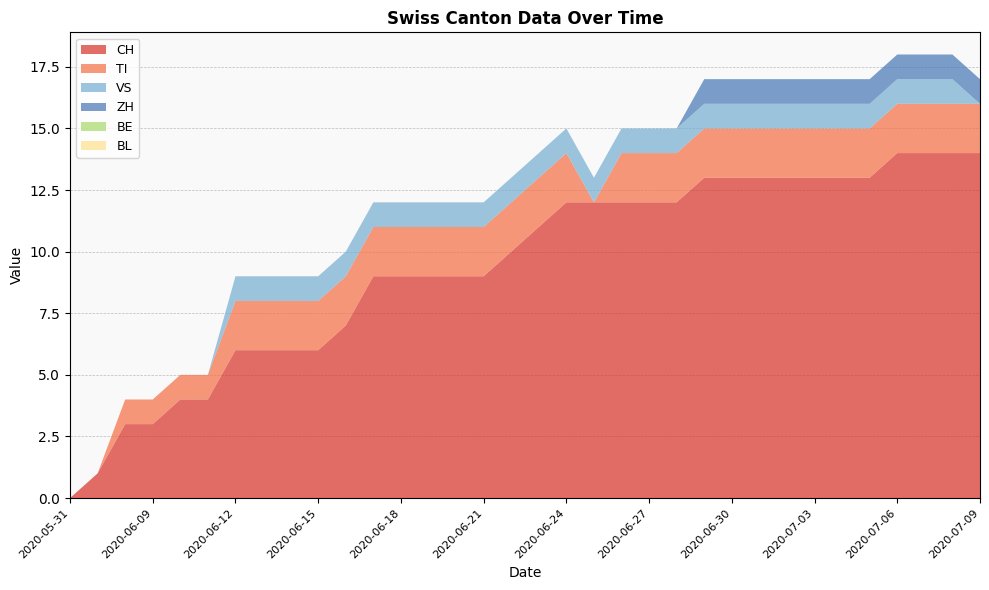

Reading left to right, list all the values displayed in this chart.

CH: 2020-05-31=0	2020-06-07=1	2020-06-08=3	2020-06-09=3	2020-06-10=4	2020-06-11=4	2020-06-12=6	2020-06-13=6	2020-06-14=6	2020-06-15=6	2020-06-16=7	2020-06-17=9	2020-06-18=9	2020-06-19=9	2020-06-20=9	2020-06-21=9	2020-06-22=10	2020-06-23=11	2020-06-24=12	2020-06-25=12	2020-06-26=12	2020-06-27=12	2020-06-28=12	2020-06-29=13	2020-06-30=13	2020-07-01=13	2020-07-02=13	2020-07-03=13	2020-07-04=13	2020-07-05=13	2020-07-06=14	2020-07-07=14	2020-07-08=14	2020-07-09=14
TI: 2020-05-31=0	2020-06-07=0	2020-06-08=1	2020-06-09=1	2020-06-10=1	2020-06-11=1	2020-06-12=2	2020-06-13=2	2020-06-14=2	2020-06-15=2	2020-06-16=2	2020-06-17=2	2020-06-18=2	2020-06-19=2	2020-06-20=2	2020-06-21=2	2020-06-22=2	2020-06-23=2	2020-06-24=2	2020-06-25=0	2020-06-26=2	2020-06-27=2	2020-06-28=2	2020-06-29=2	2020-06-30=2	2020-07-01=2	2020-07-02=2	2020-07-03=2	2020-07-04=2	2020-07-05=2	2020-07-06=2	2020-07-07=2	2020-07-08=2	2020-07-09=2
VS: 2020-05-31=0	2020-06-07=0	2020-06-08=0	2020-06-09=0	2020-06-10=0	2020-06-11=0	2020-06-12=1	2020-06-13=1	2020-06-14=1	2020-06-15=1	2020-06-16=1	2020-06-17=1	2020-06-18=1	2020-06-19=1	2020-06-20=1	2020-06-21=1	2020-06-22=1	2020-06-23=1	2020-06-24=1	2020-06-25=1	2020-06-26=1	2020-06-27=1	2020-06-28=1	2020-06-29=1	2020-06-30=1	2020-07-01=1	2020-07-02=1	2020-07-03=1	2020-07-04=1	2020-07-05=1	2020-07-06=1	2020-07-07=1	2020-07-08=1	2020-07-09=0
ZH: 2020-05-31=0	2020-06-07=0	2020-06-08=0	2020-06-09=0	2020-06-10=0	2020-06-11=0	2020-06-12=0	2020-06-13=0	2020-06-14=0	2020-06-15=0	2020-06-16=0	2020-06-17=0	2020-06-18=0	2020-06-19=0	2020-06-20=0	2020-06-21=0	2020-06-22=0	2020-06-23=0	2020-06-24=0	2020-06-25=0	2020-06-26=0	2020-06-27=0	2020-06-28=0	2020-06-29=1	2020-06-30=1	2020-07-01=1	2020-07-02=1	2020-07-03=1	2020-07-04=1	2020-07-05=1	2020-07-06=1	2020-07-07=1	2020-07-08=1	2020-07-09=1
BE: 2020-05-31=0	2020-06-07=0	2020-06-08=0	2020-06-09=0	2020-06-10=0	2020-06-11=0	2020-06-12=0	2020-06-13=0	2020-06-14=0	2020-06-15=0	2020-06-16=0	2020-06-17=0	2020-06-18=0	2020-06-19=0	2020-06-20=0	2020-06-21=0	2020-06-22=0	2020-06-23=0	2020-06-24=0	2020-06-25=0	2020-06-26=0	2020-06-27=0	2020-06-28=0	2020-06-29=0	2020-06-30=0	2020-07-01=0	2020-07-02=0	2020-07-03=0	2020-07-04=0	2020-07-05=0	2020-07-06=0	2020-07-07=0	2020-07-08=0	2020-07-09=0
BL: 2020-05-31=0	2020-06-07=0	2020-06-08=0	2020-06-09=0	2020-06-10=0	2020-06-11=0	2020-06-12=0	2020-06-13=0	2020-06-14=0	2020-06-15=0	2020-06-16=0	2020-06-17=0	2020-06-18=0	2020-06-19=0	2020-06-20=0	2020-06-21=0	2020-06-22=0	2020-06-23=0	2020-06-24=0	2020-06-25=0	2020-06-26=0	2020-06-27=0	2020-06-28=0	2020-06-29=0	2020-06-30=0	2020-07-01=0	2020-07-02=0	2020-07-03=0	2020-07-04=0	2020-07-05=0	2020-07-06=0	2020-07-07=0	2020-07-08=0	2020-07-09=0